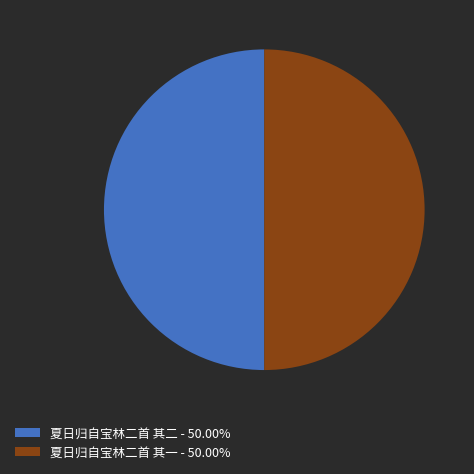

What is the ratio of the value at 夏日归自宝林二首 其二 - 50.00% to the value at 夏日归自宝林二首 其一 - 50.00%?

1.0